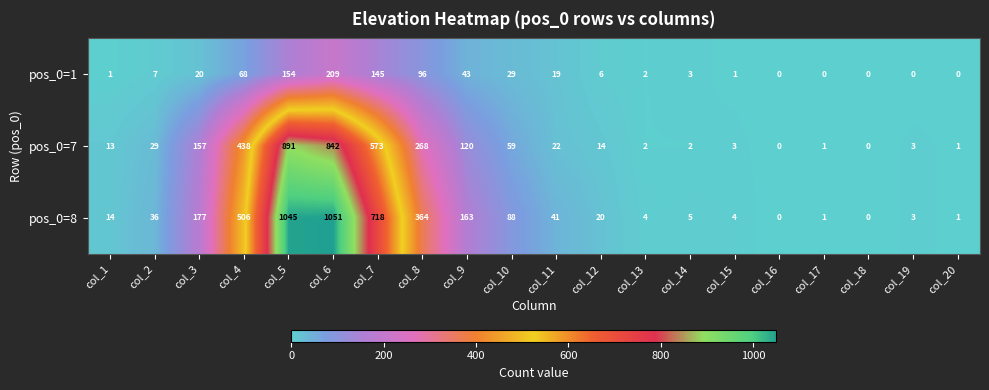

True or false: pos_0=1 has a value of 0 at col_16.

True